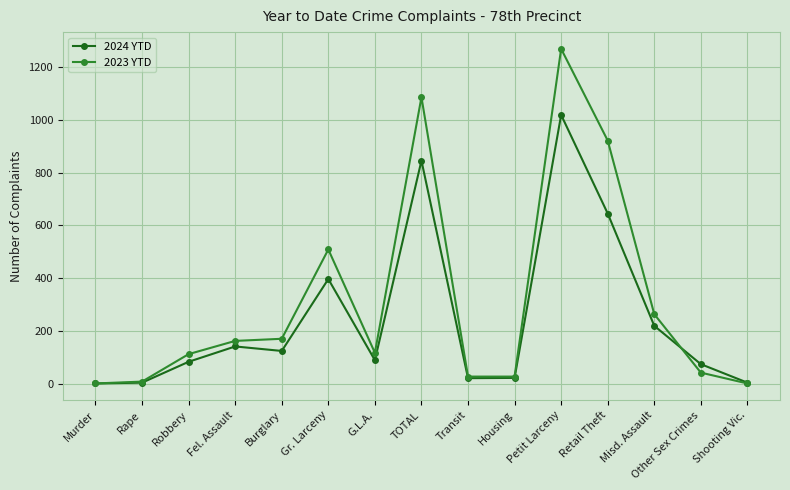

Which series has the largest total across all categories?

2023 YTD